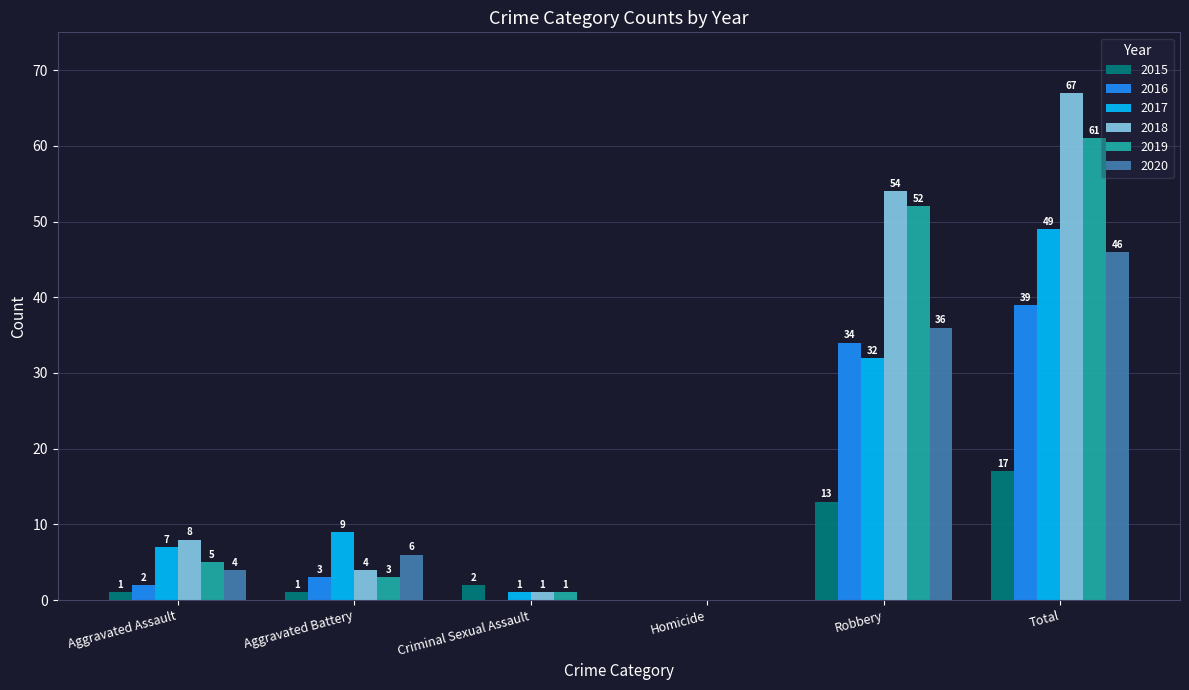

Is it true that 2017 equals 4 at Aggravated Battery?

False